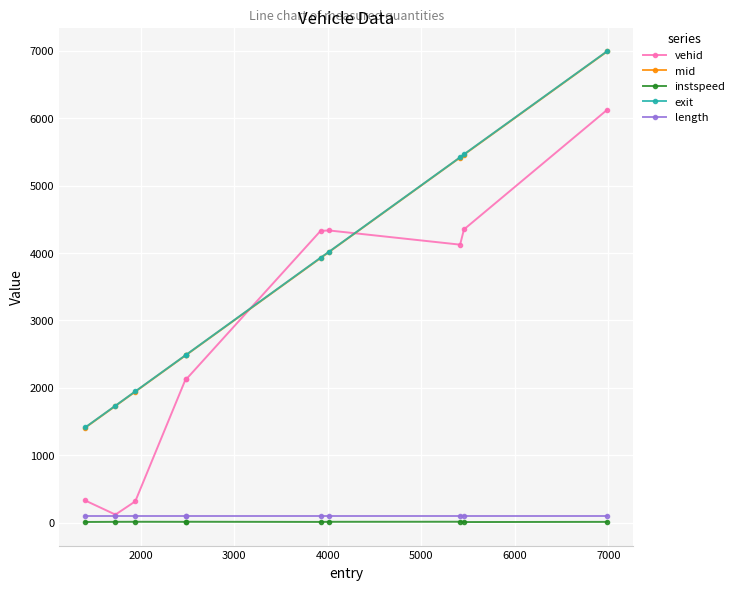

True or false: instspeed and vehid cross at least once.

False